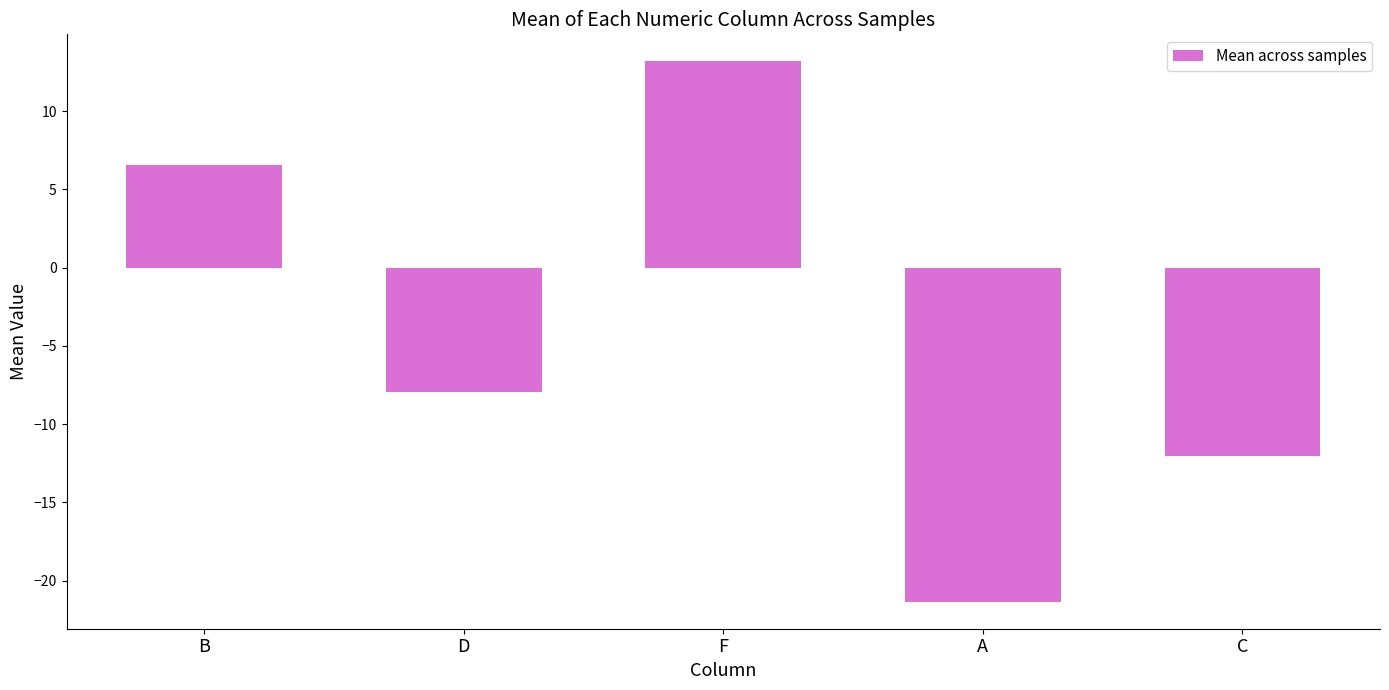

Reading left to right, extract all data points from this chart.

B=6.6	D=-7.9	F=13.2	A=-21.3	C=-12.0